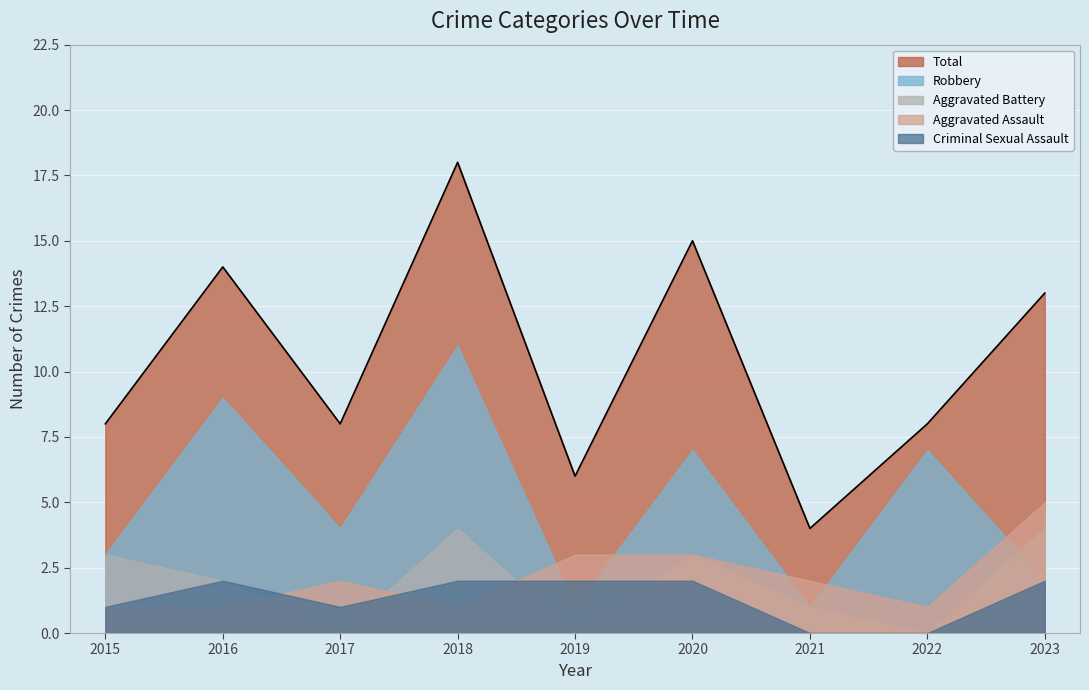

What is the total value across all series at 2015?

16